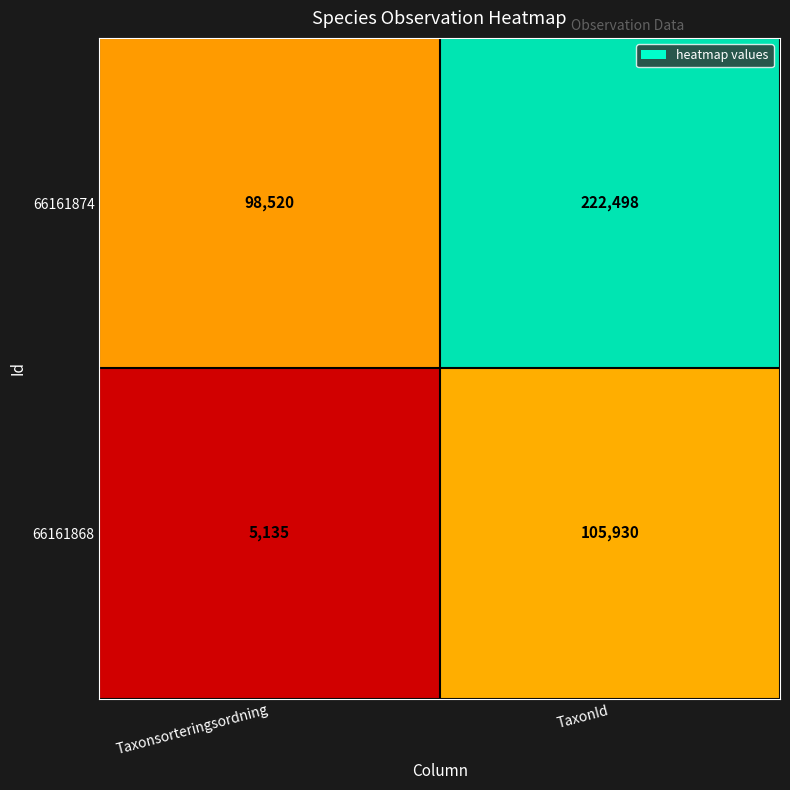

What is the difference between the maximum and minimum values in the 66161874 series?

123978